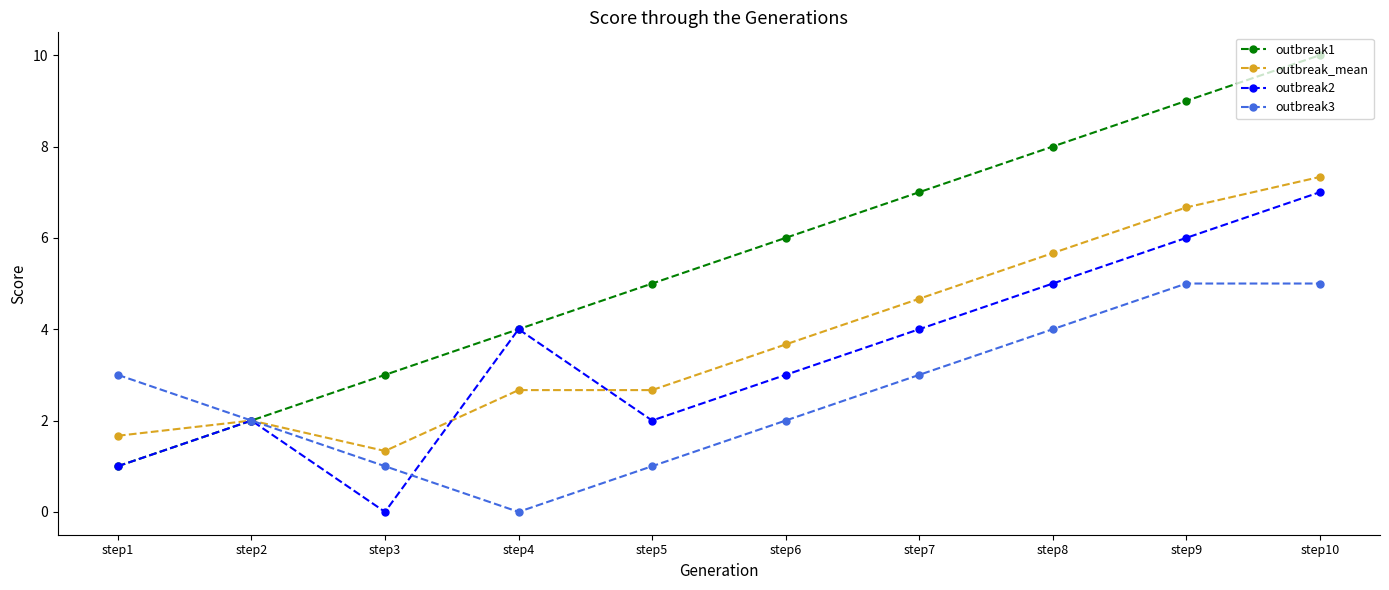

What is the total value across all series at step7?

18.7